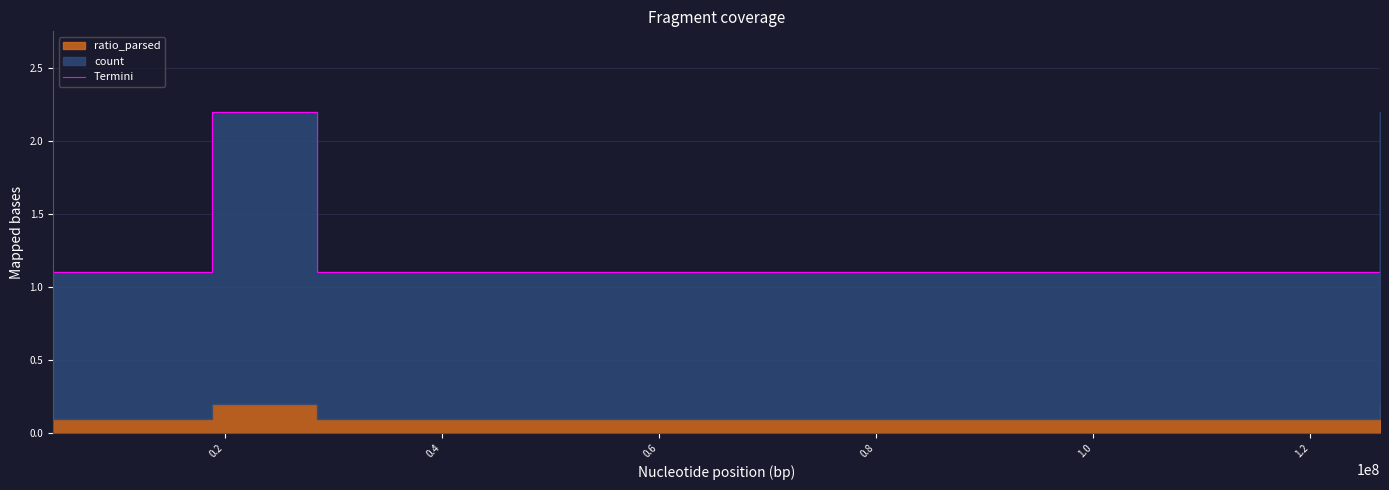

Does the chart display data point markers on the line(s)?

No